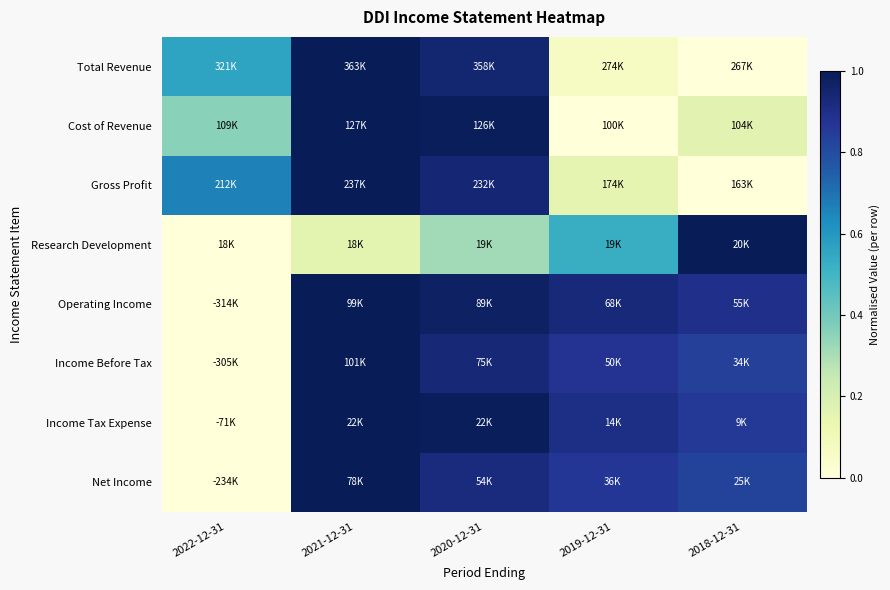

Reading right to left, transcribe all the data shown in this chart.

Total Revenue: 2018-12-31=0.0	2019-12-31=0.1	2020-12-31=0.9	2021-12-31=1.0	2022-12-31=0.6
Cost of Revenue: 2018-12-31=0.2	2019-12-31=0.0	2020-12-31=1.0	2021-12-31=1.0	2022-12-31=0.4
Gross Profit: 2018-12-31=0.0	2019-12-31=0.2	2020-12-31=0.9	2021-12-31=1.0	2022-12-31=0.7
Research Development: 2018-12-31=1.0	2019-12-31=0.5	2020-12-31=0.3	2021-12-31=0.2	2022-12-31=0.0
Operating Income: 2018-12-31=0.9	2019-12-31=0.9	2020-12-31=1.0	2021-12-31=1.0	2022-12-31=0.0
Income Before Tax: 2018-12-31=0.8	2019-12-31=0.9	2020-12-31=0.9	2021-12-31=1.0	2022-12-31=0.0
Income Tax Expense: 2018-12-31=0.9	2019-12-31=0.9	2020-12-31=1.0	2021-12-31=1.0	2022-12-31=0.0
Net Income: 2018-12-31=0.8	2019-12-31=0.9	2020-12-31=0.9	2021-12-31=1.0	2022-12-31=0.0